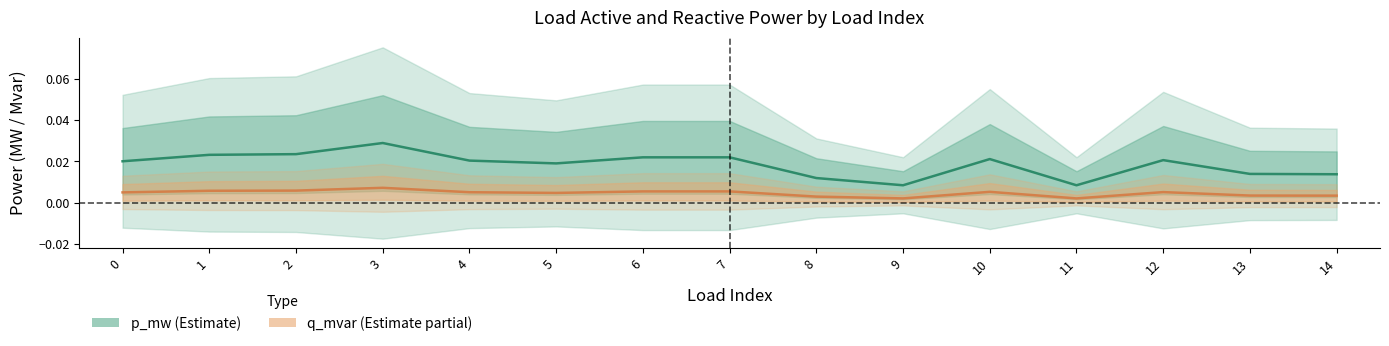

Rank the categories by p_mw (Estimate) value from highest to lowest.

3, 2, 1, 6, 7, 10, 12, 4, 0, 5, 13, 14, 8, 9, 11